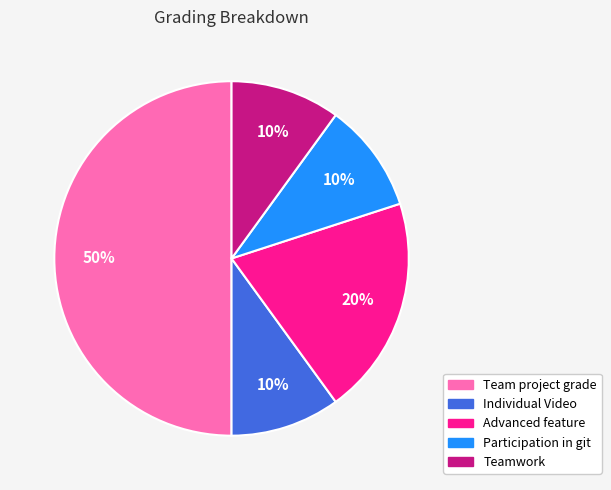

Does Teamwork account for over 50% of the chart?

No